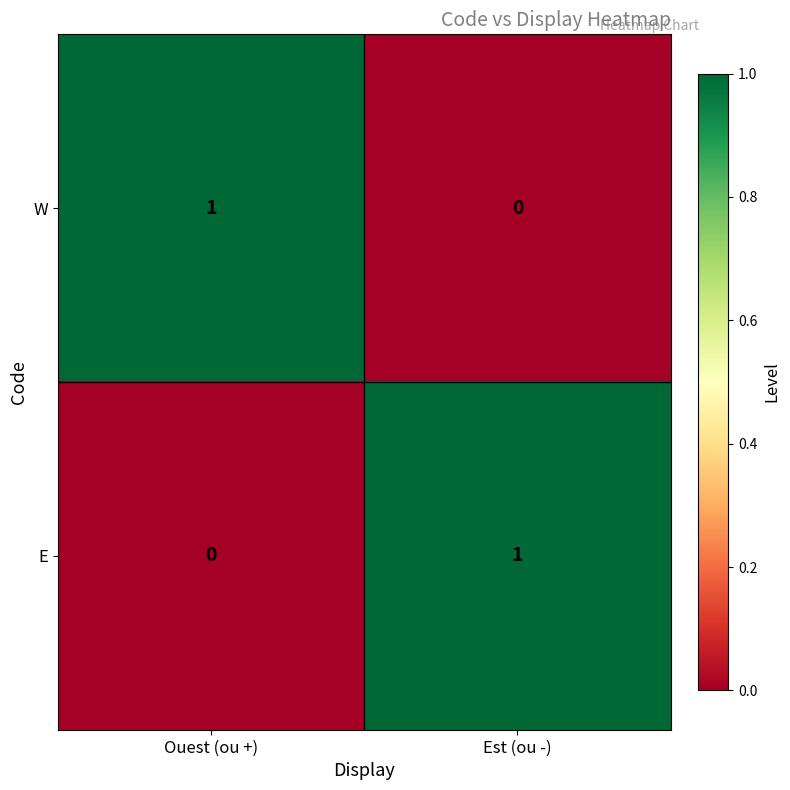

True or false: E has a value of 0 at Ouest (ou +).

True